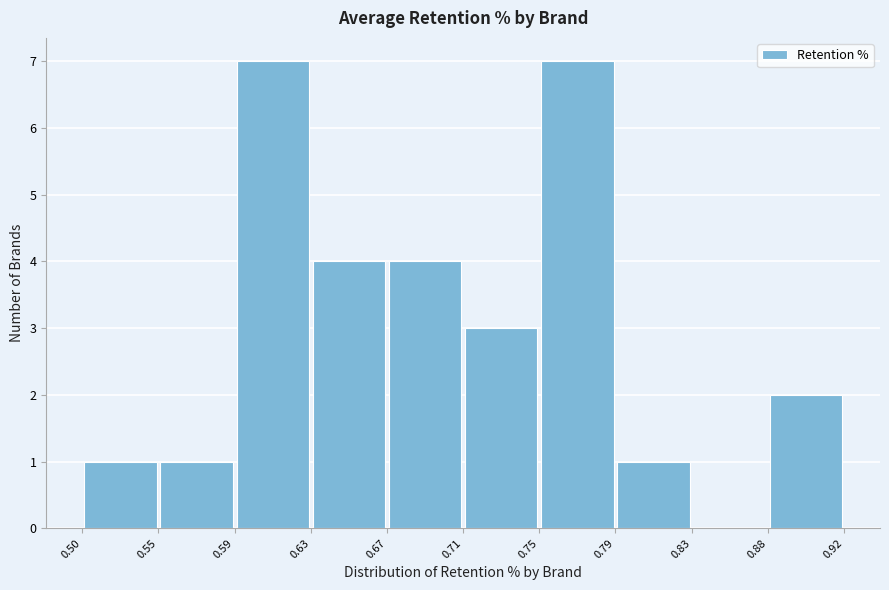

Reading left to right, list every bar in this chart as the range it spans on the x-axis followed by its height. The values are not printed on the chart, so give them approximately, as read against the axis.

0.50 to 0.55: 1
0.55 to 0.59: 1
0.59 to 0.63: 7
0.63 to 0.67: 4
0.67 to 0.71: 4
0.71 to 0.75: 3
0.75 to 0.79: 7
0.79 to 0.83: 1
0.83 to 0.88: 0
0.88 to 0.92: 2